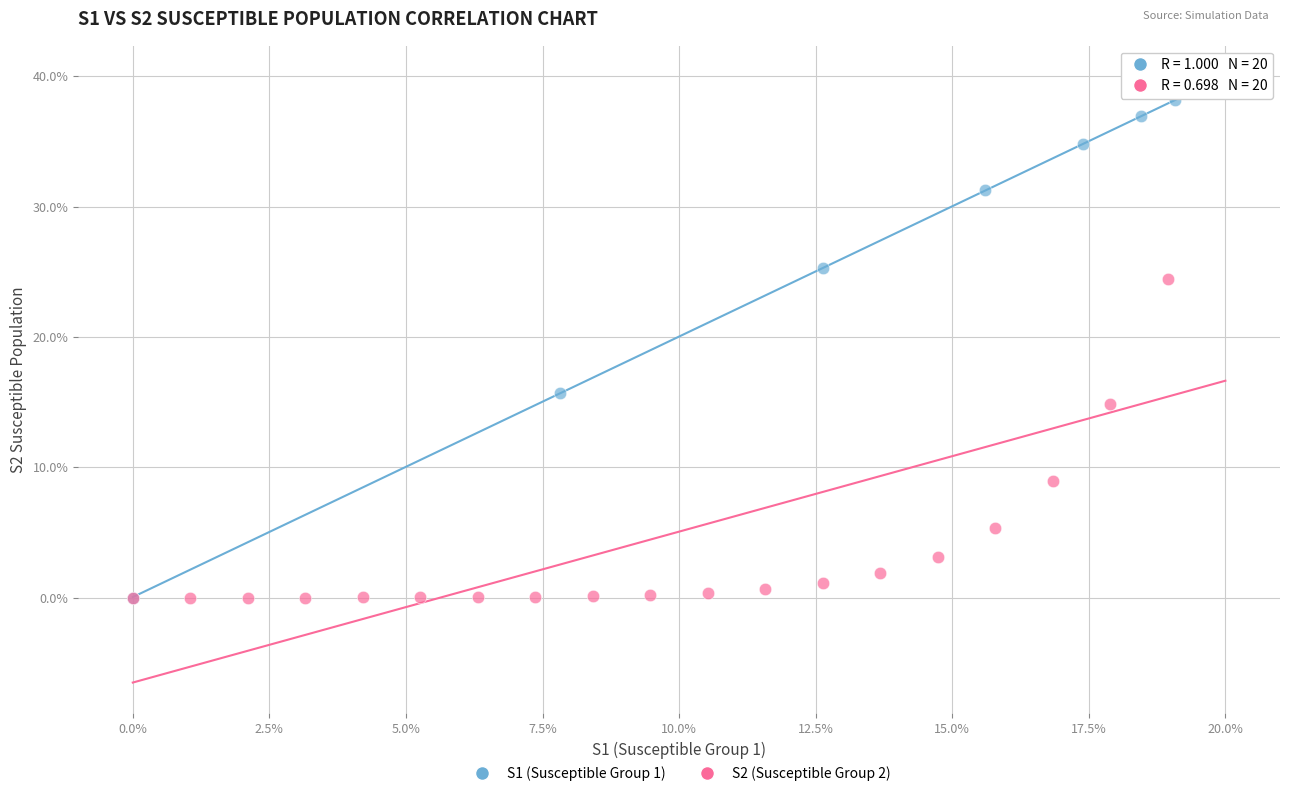

What are all the series names shown in the legend?

S1 (Susceptible Group 1), S2 (Susceptible Group 2)